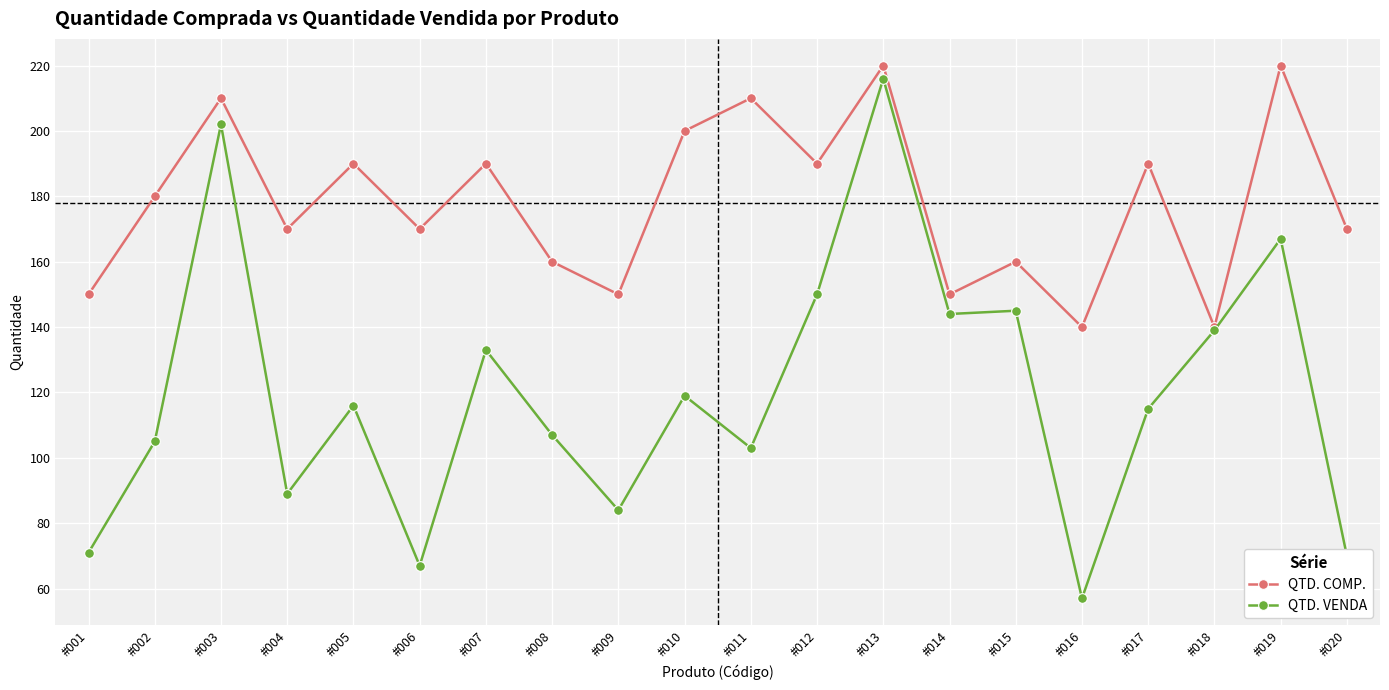

What is the value of the QTD. COMP. point at the 8th from the left?

160